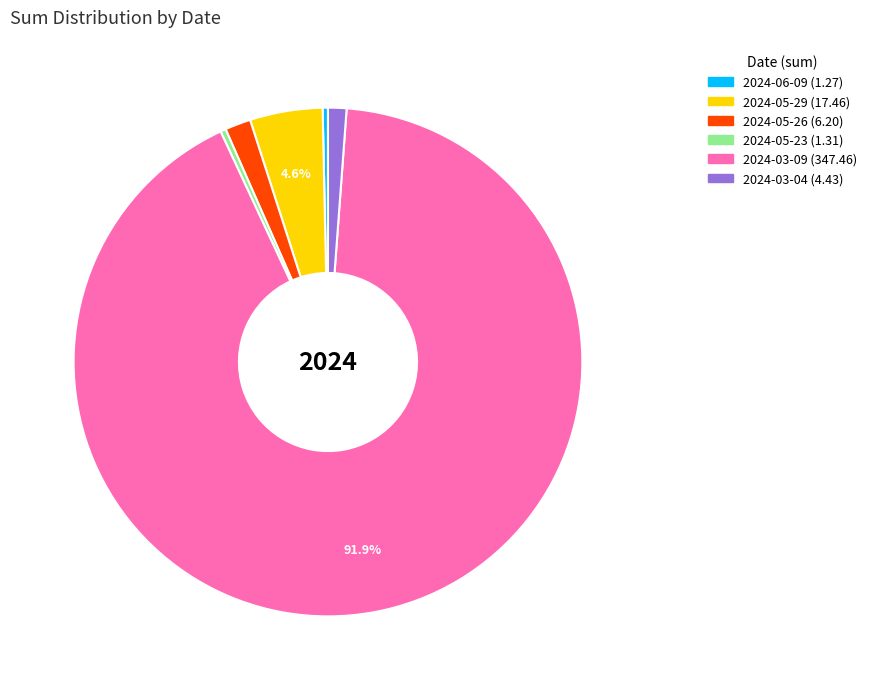

Combined, do 2024-03-09 and 2024-06-09 account for over 50%?

Yes